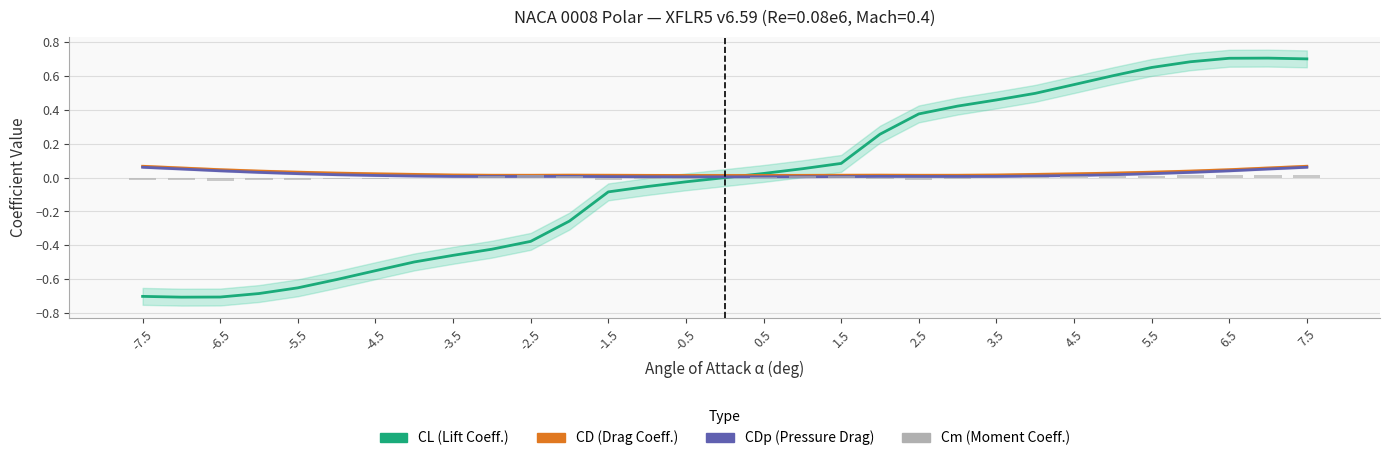

At 7.5, list the series in order from largest to smallest.

CL (Lift Coeff.), CD (Drag Coeff.), CDp (Pressure Drag), Cm (Moment Coeff.)